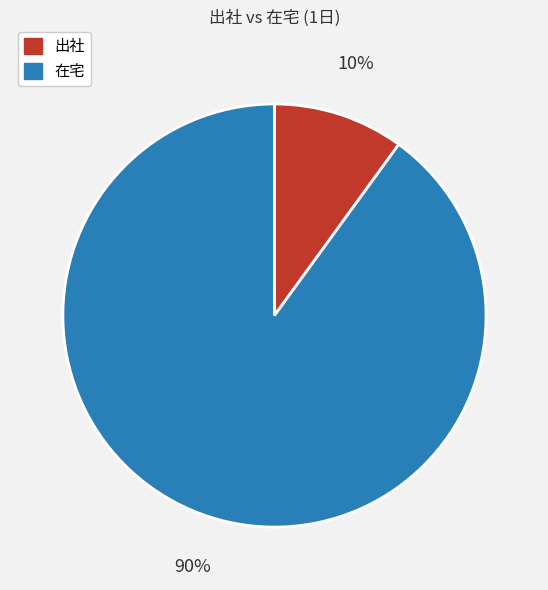

What is the ratio of the value at 在宅 to the value at 出社?

9.0